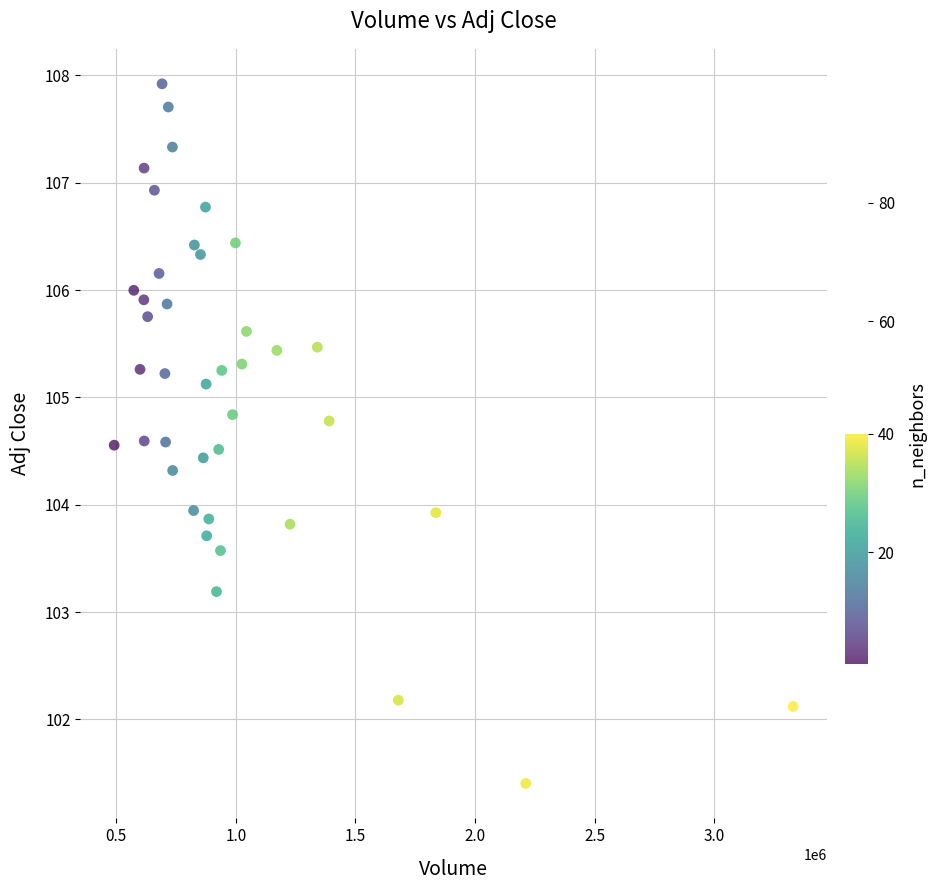

What is the range of X values (max minus min)?

2839000.0